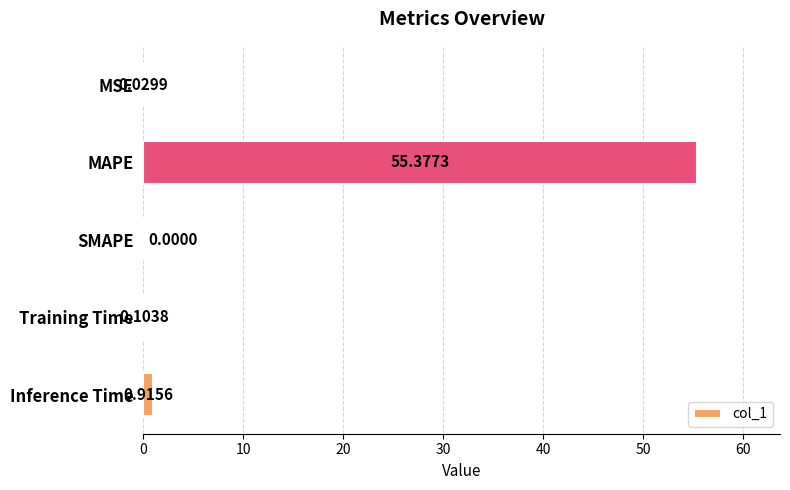

Between Training Time and MSE, which is larger?

Training Time